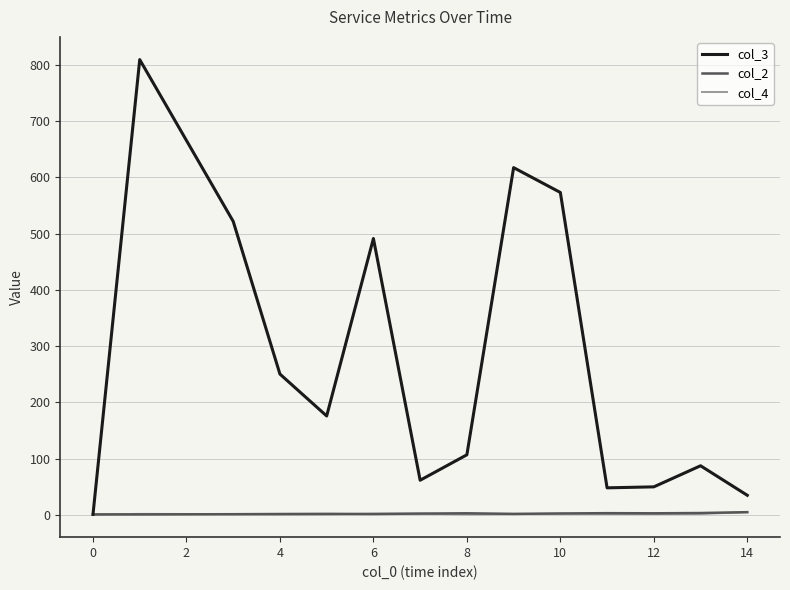

Which series has the largest range (max minus min)?

col_3